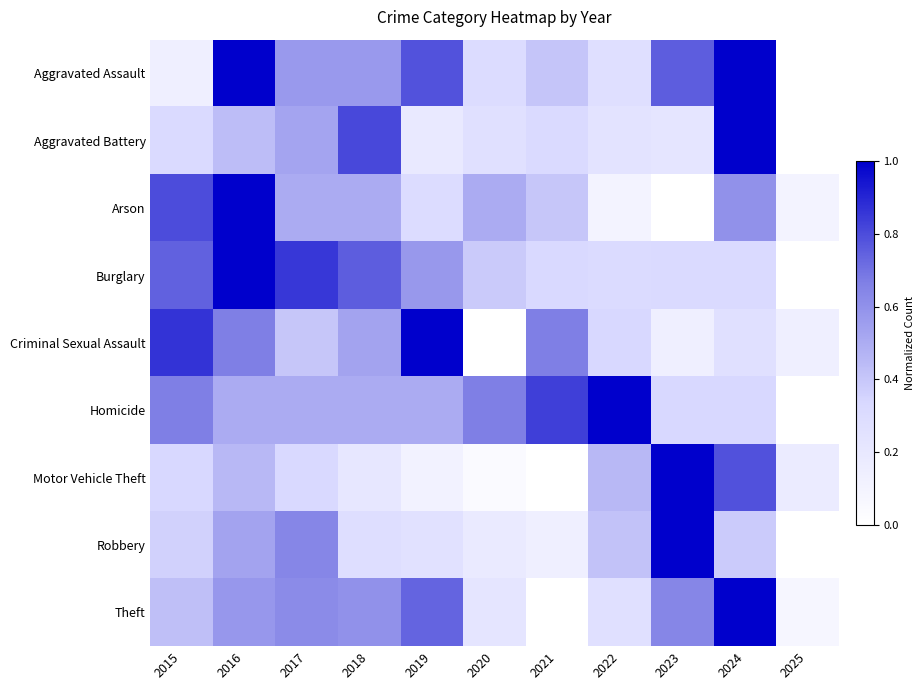

Which category has the highest value across all series?

2016